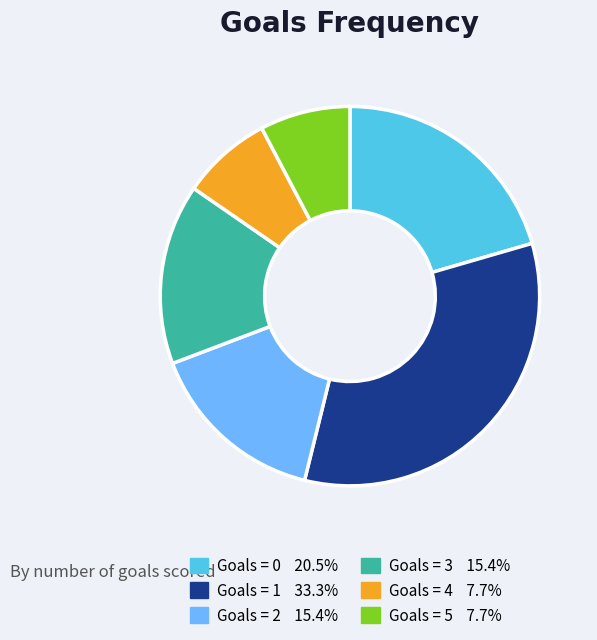

Is there a majority slice in this chart?

No